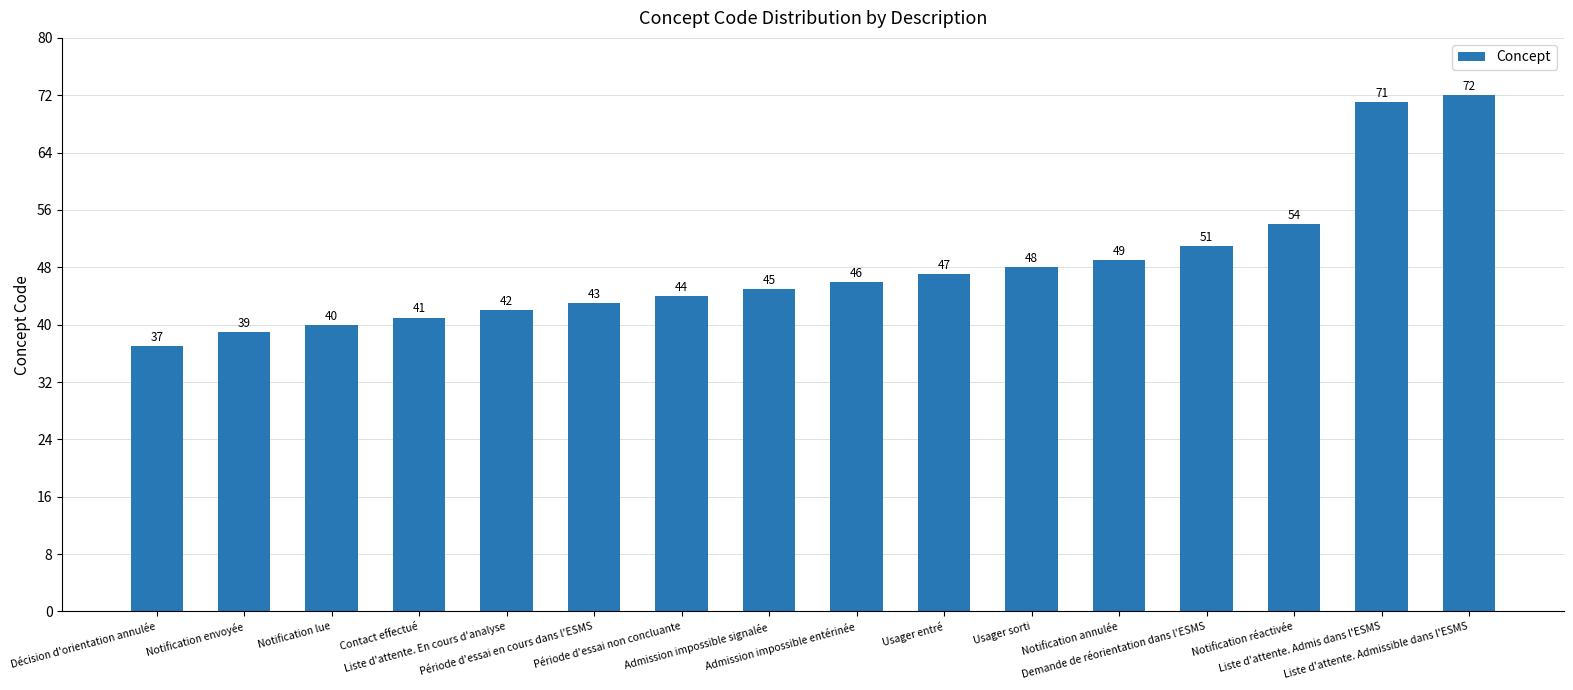

Between Notification réactivée and Usager sorti, which is larger?

Notification réactivée